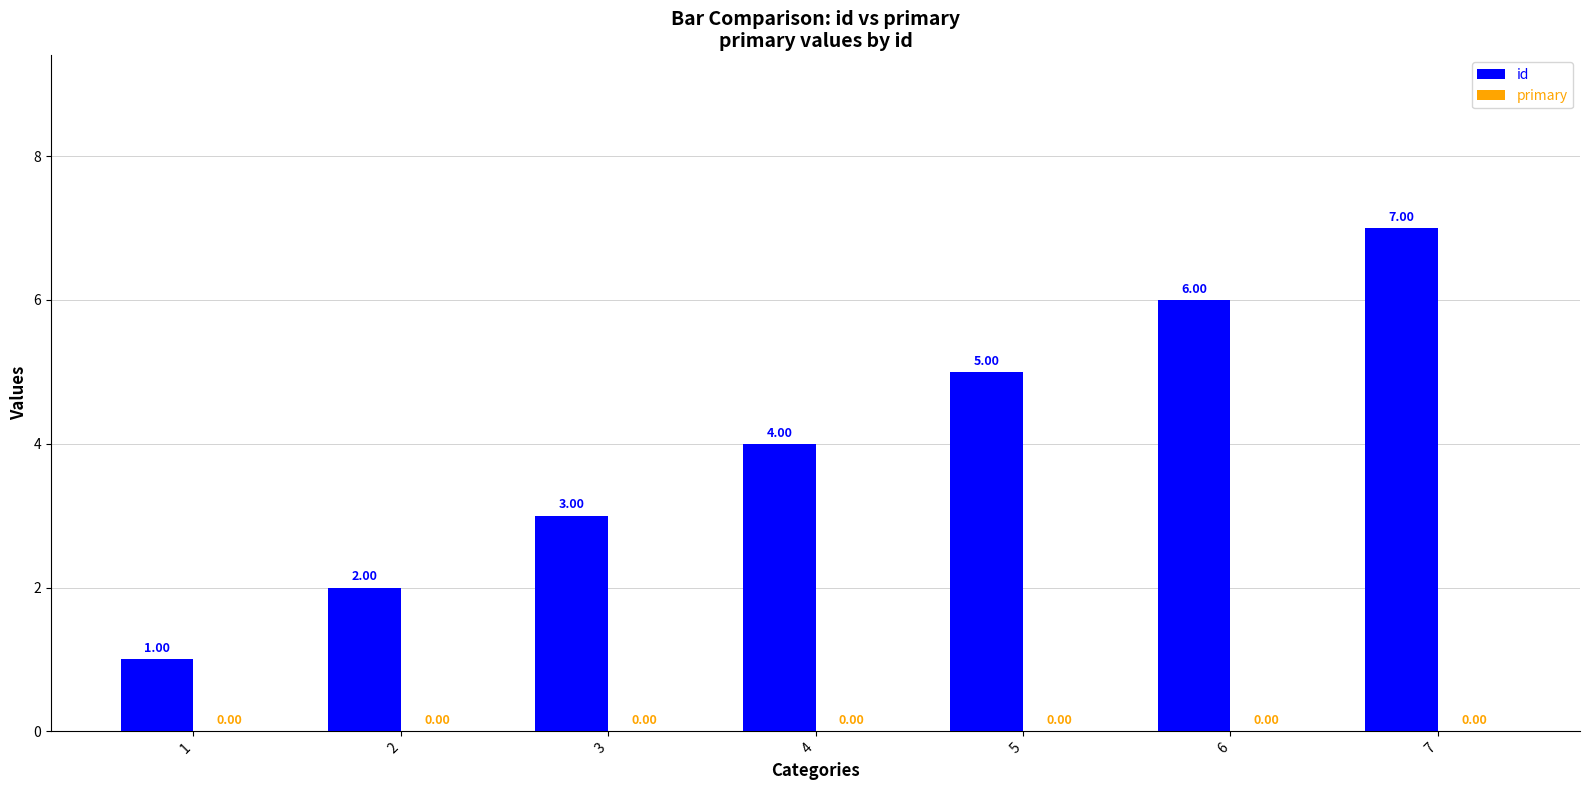

List the labels in order of value, smallest first.

1, 2, 3, 4, 5, 6, 7